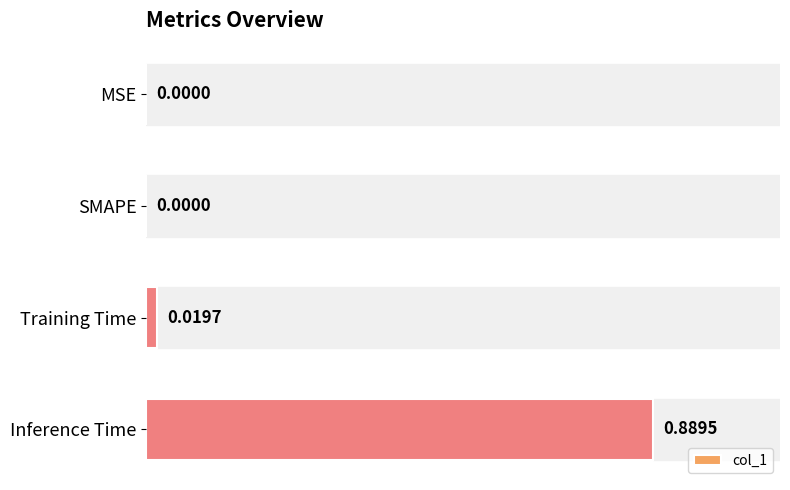

What is the change in value from SMAPE to Inference Time?

+0.9